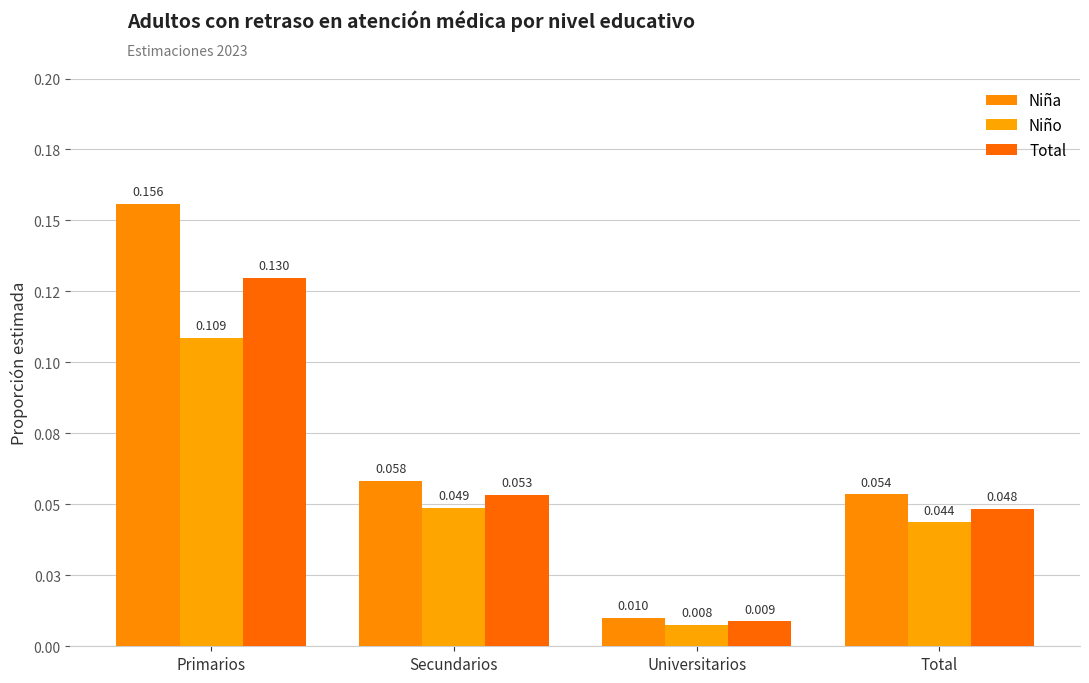

Does the chart contain stacked bars?

No